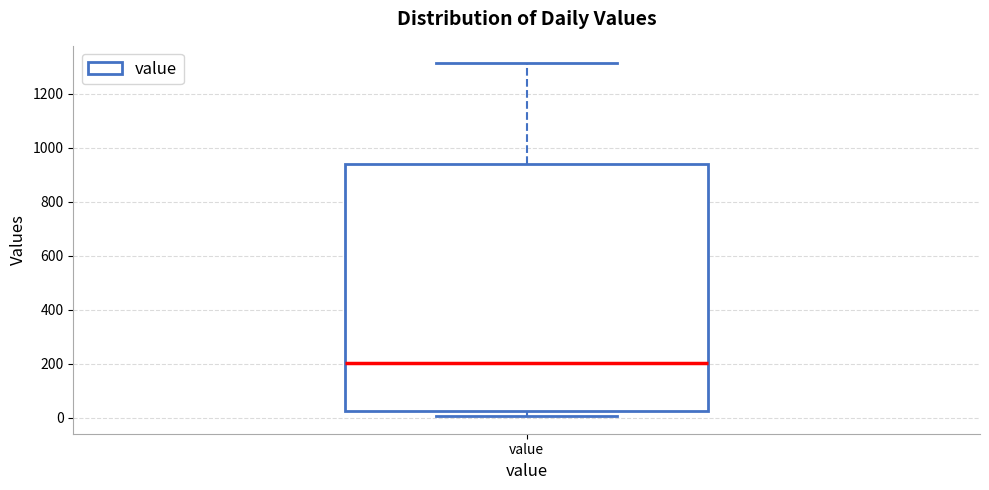

Read this box plot against the y-axis: the position of the median line, the range covered by the box, and the ends of both whiskers. The values are not printed on the chart, so give them approximately, as read against the axis.

median 200, box 20 to 940, whiskers 0 to 1320